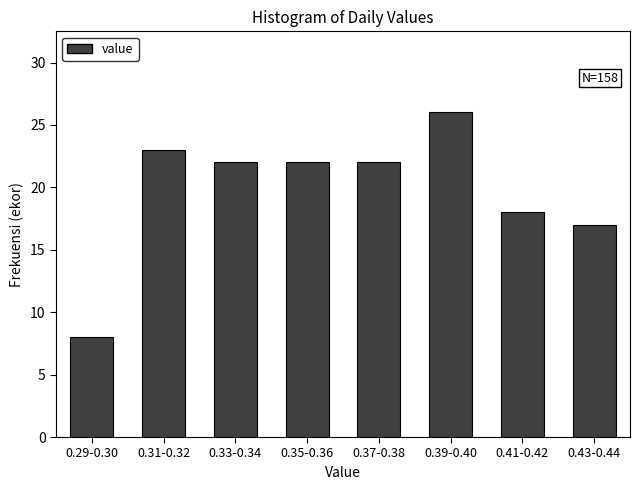

Reading left to right, extract all data points from this chart.

8	23	22	22	22	26	18	17